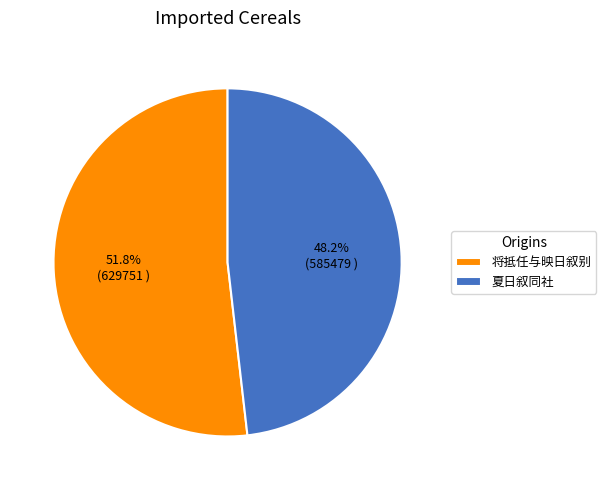

Approximately how many times larger is the value at 夏日叙同社 compared to 将抵任与映日叙别?

0.9